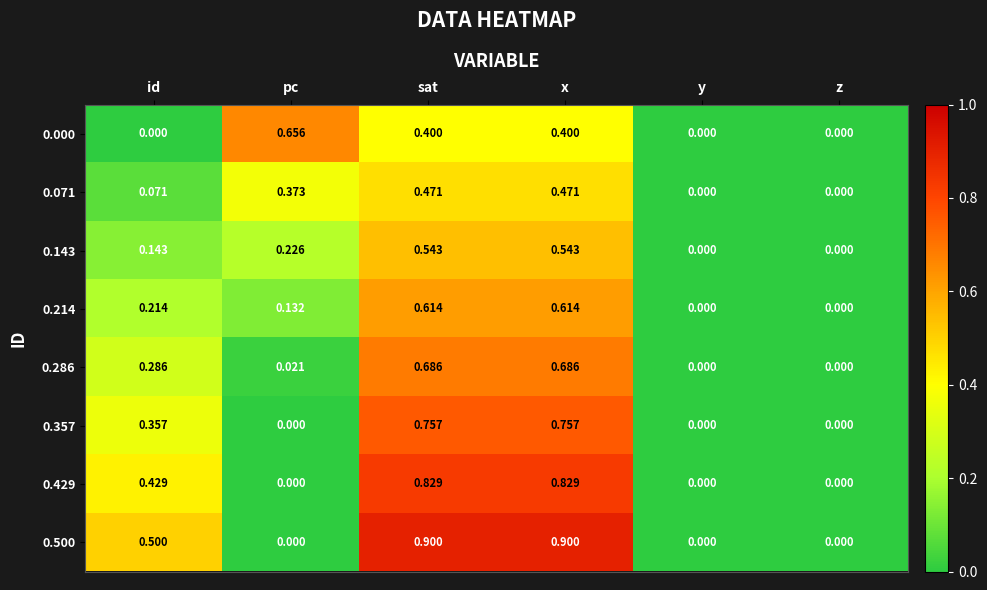

At which label does 0.000 reach its peak?

pc